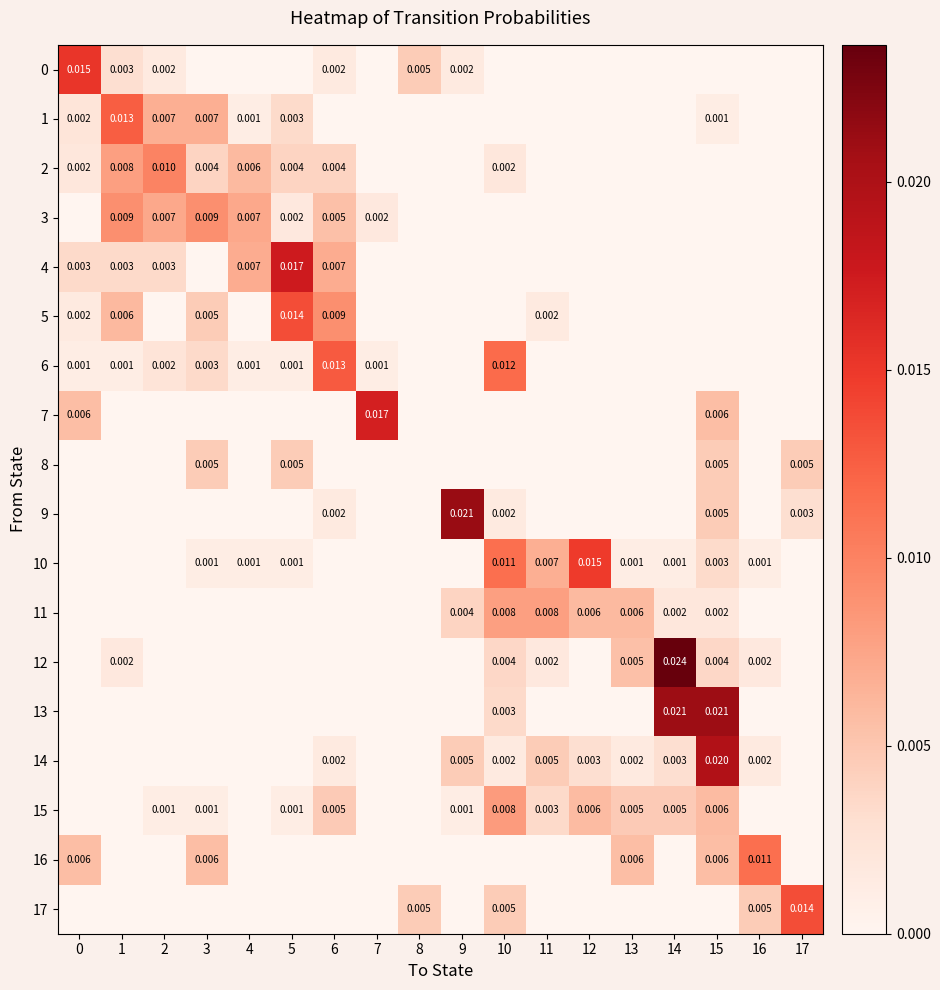

Which series changed the most between 10 and 15?

14